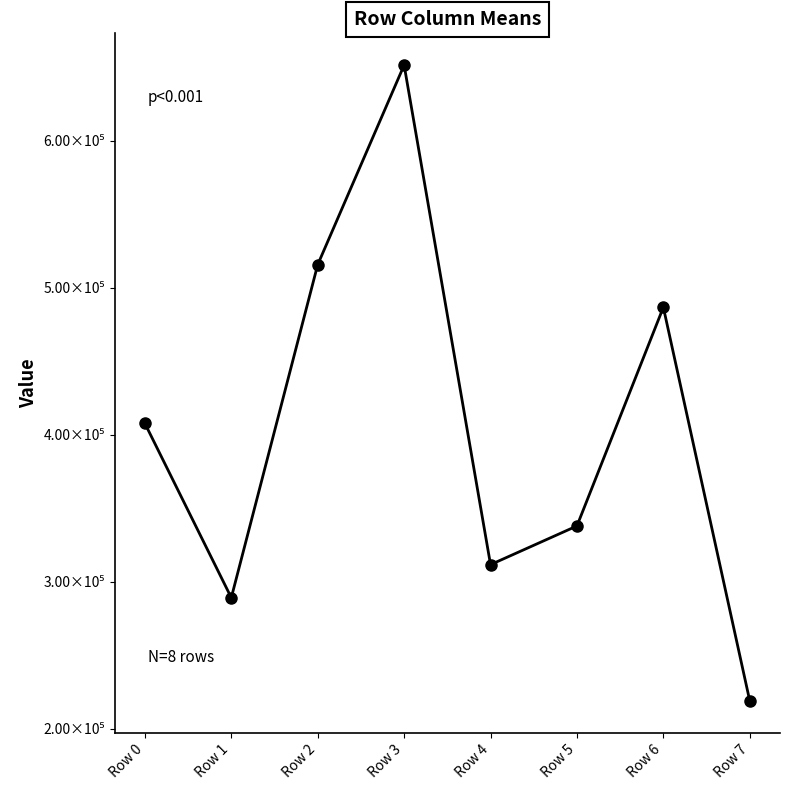

Is this an area chart (filled region under the line)?

No